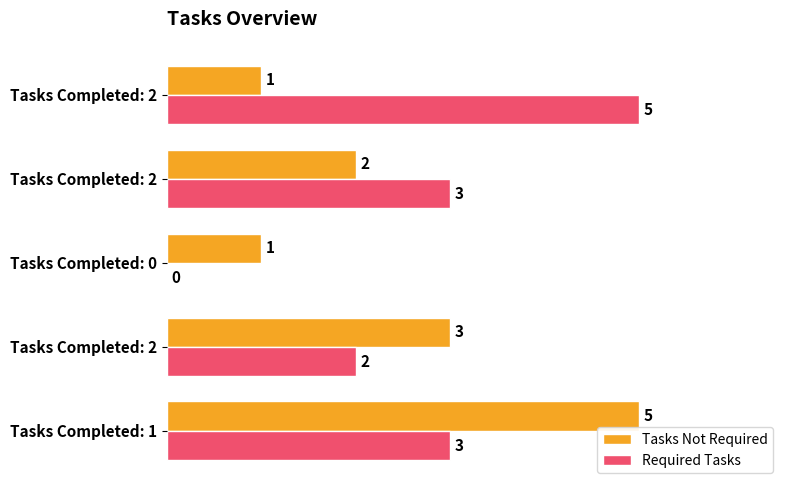

What is the lowest value of the Tasks Not Required series?

1